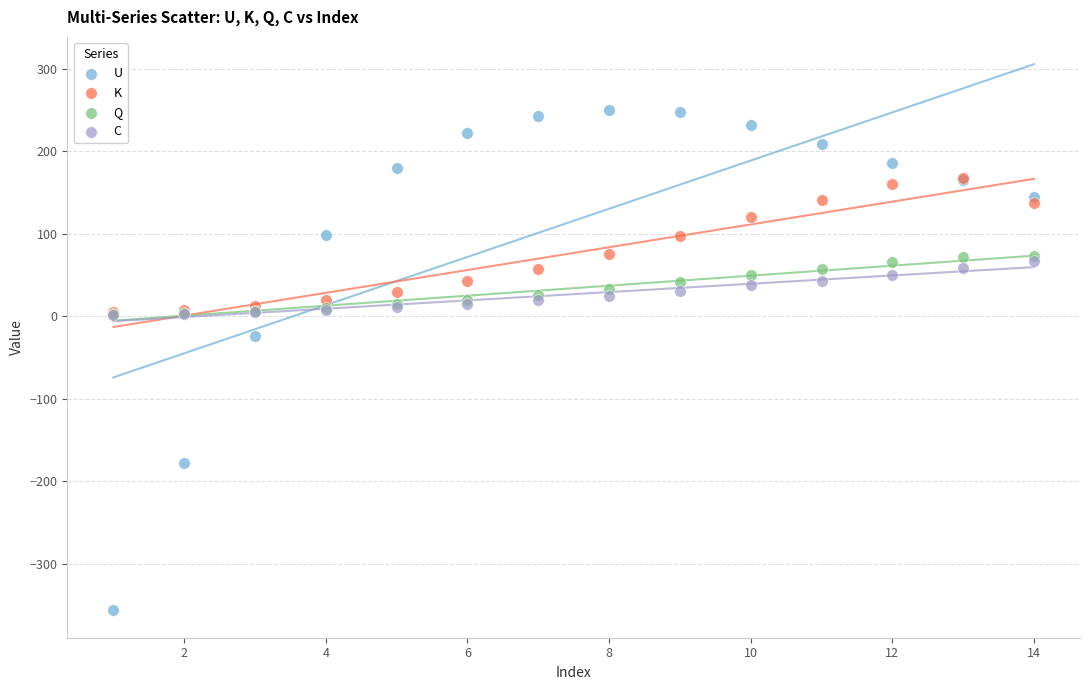

Across all series, what Y value is closest to -53?

-23.6